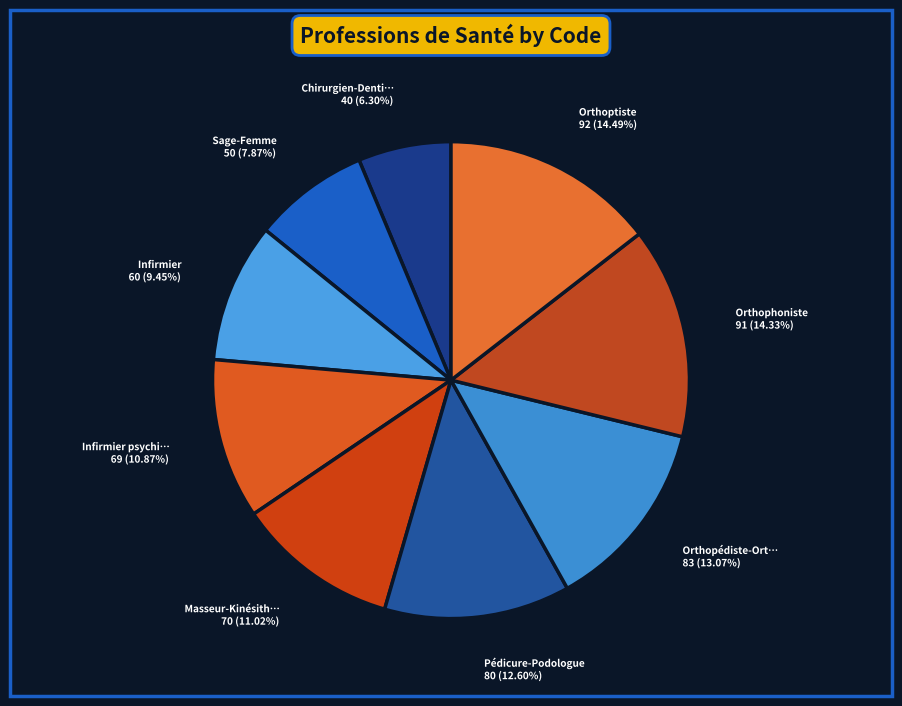

Count the number of slices in the pie.

9